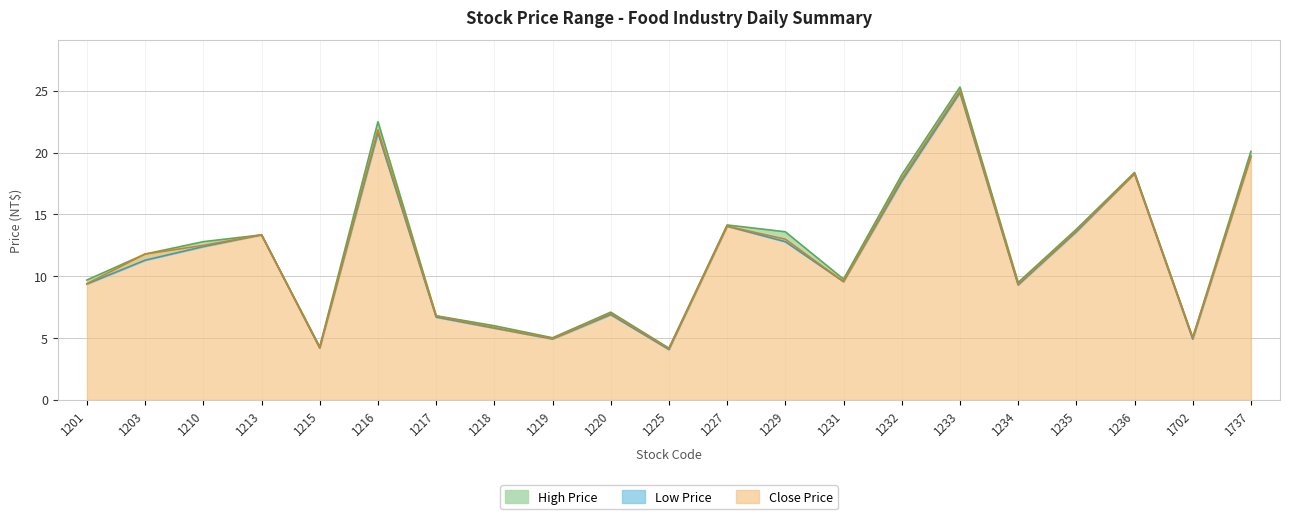

True or false: Close Price and Low Price intersect in this chart.

False